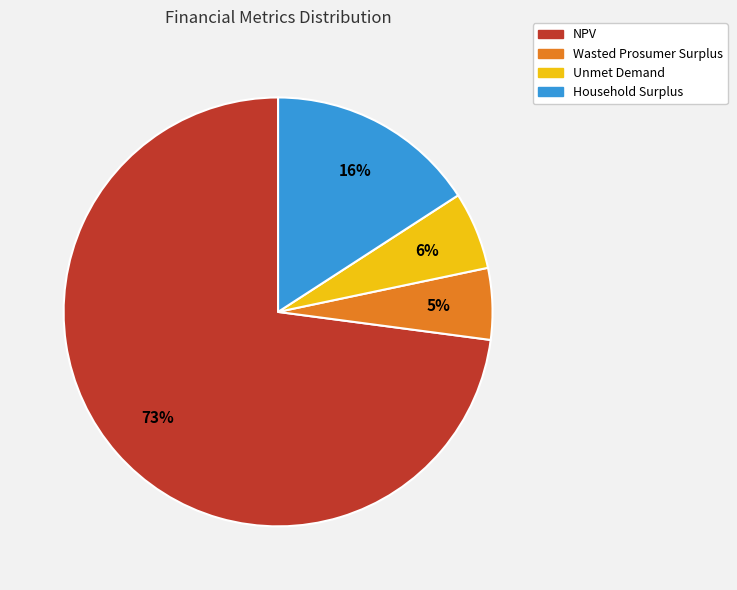

Is the sum of Wasted Prosumer Surplus and Unmet Demand greater than half?

No